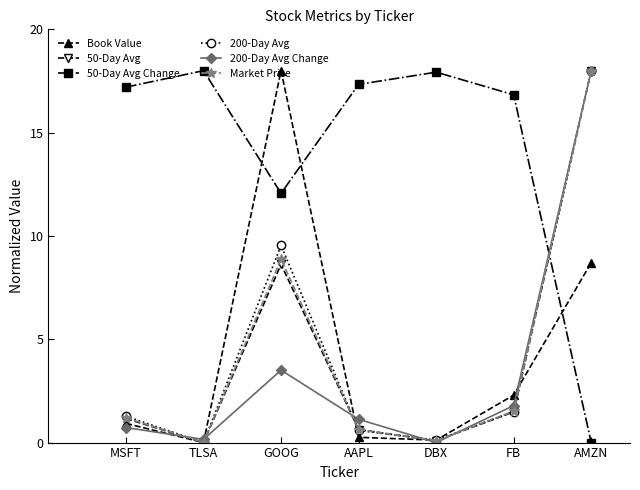

What is the value of the 200-Day Avg point at the 1st from the left?

1.3